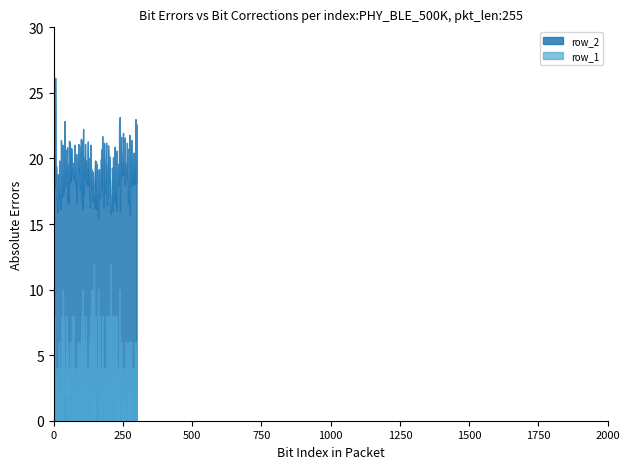

At which label is row_2 closest to 420?

4